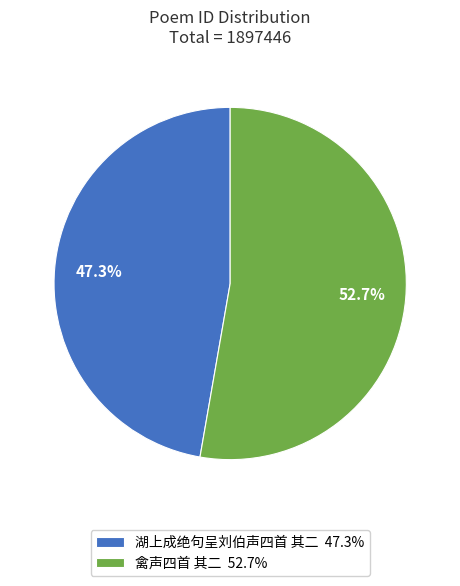

What percentage is NOT represented by 禽声四首 其二?

47.3%